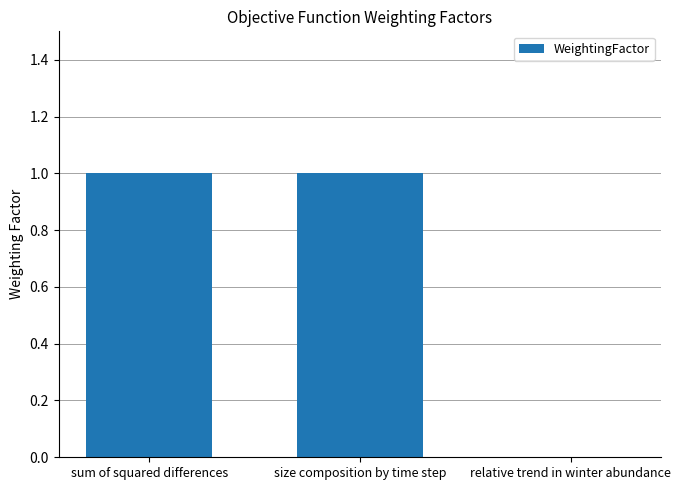

Count the number of categories in the chart.

3